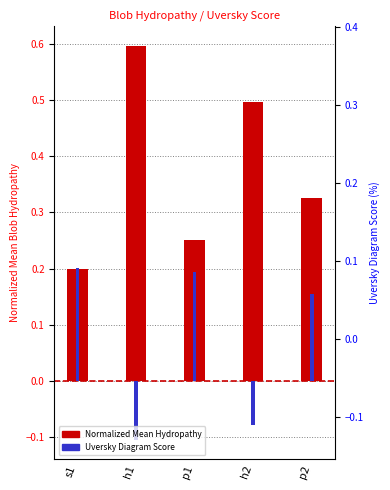

What is the approximate value of Uversky_Diagram_Score at p2?

0.2